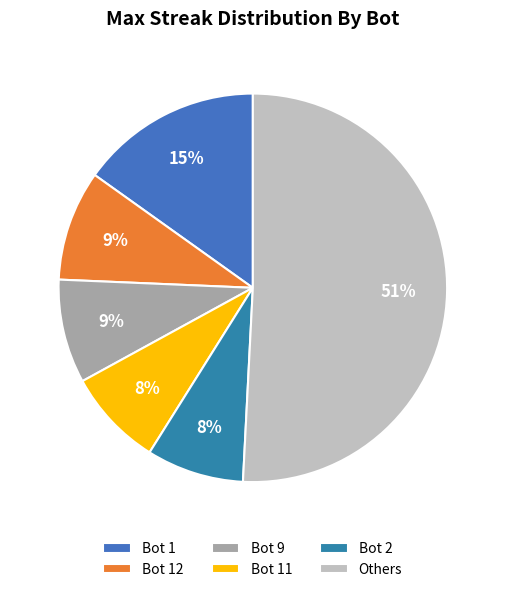

Count the number of slices in the pie.

6